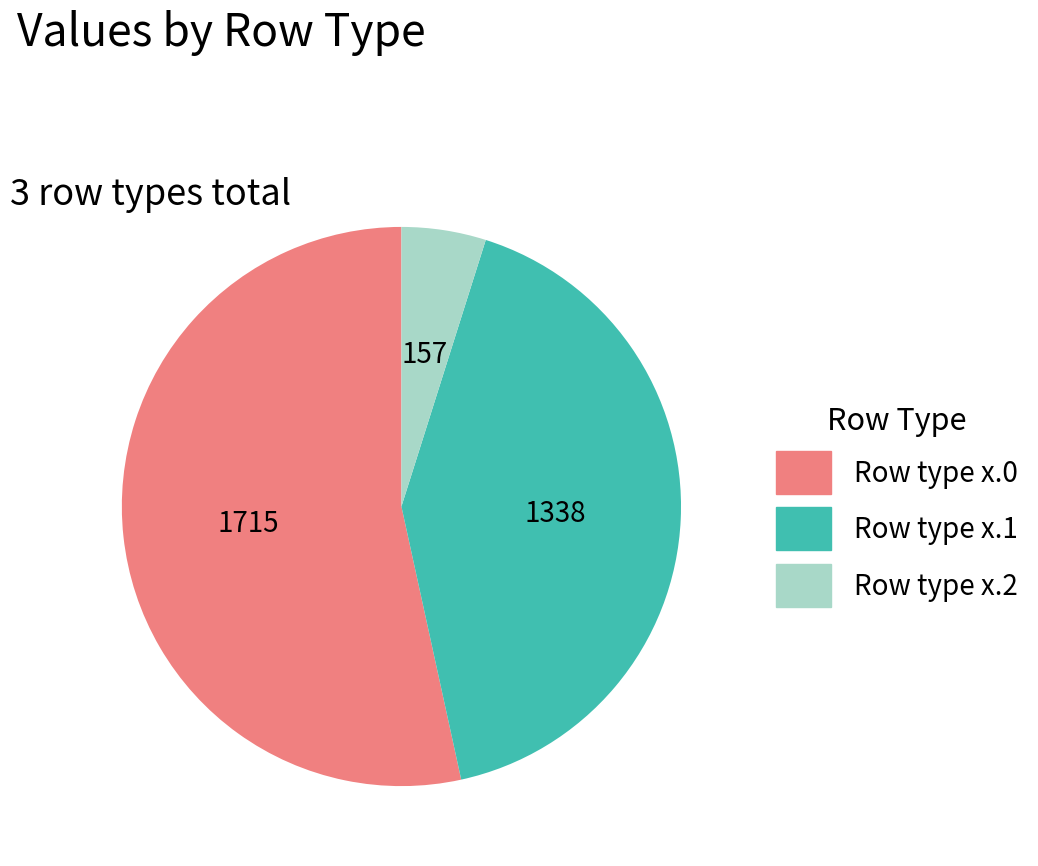

Does any single category account for the majority?

Yes